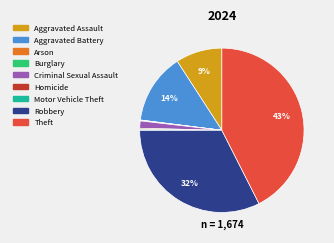

Between Aggravated Assault and Robbery, which is larger?

Robbery